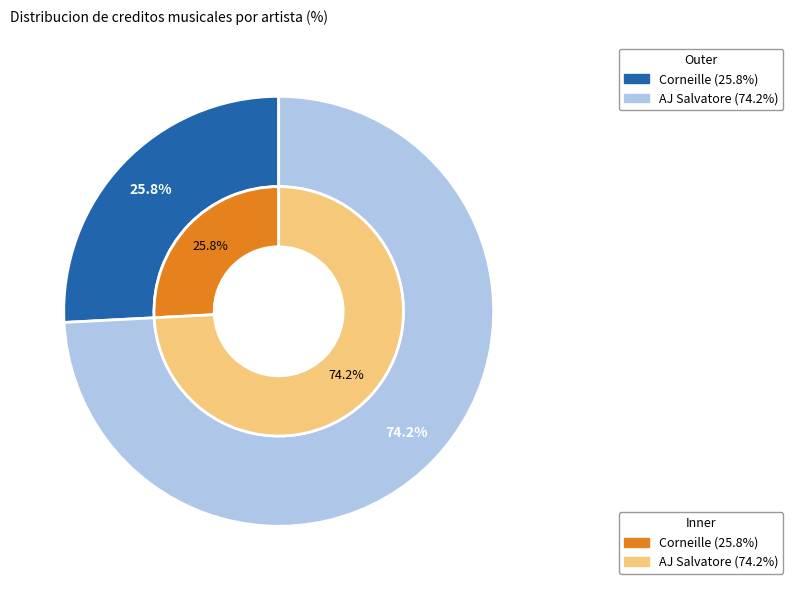

Does Corneille represent more than half of the total?

No